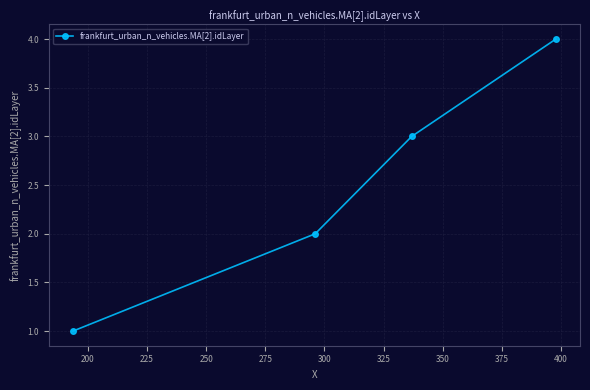

True or false: the data has more than 0 interior local peaks.

False